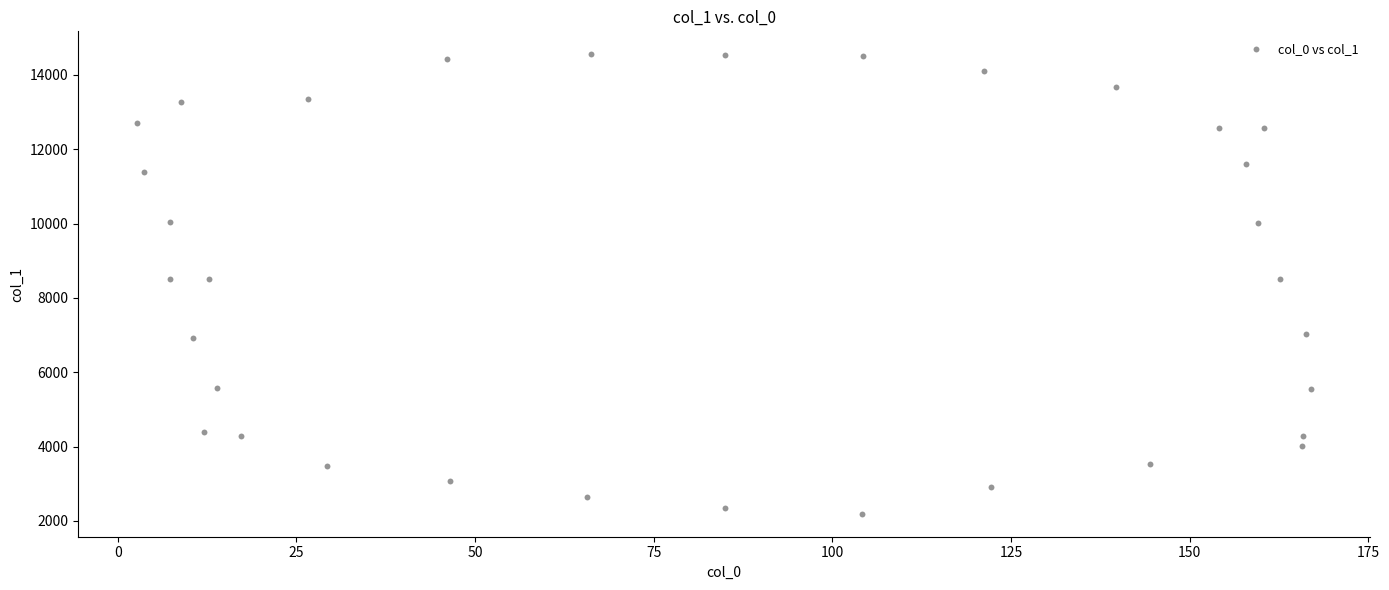

What is the range of X values (max minus min)?

164.4